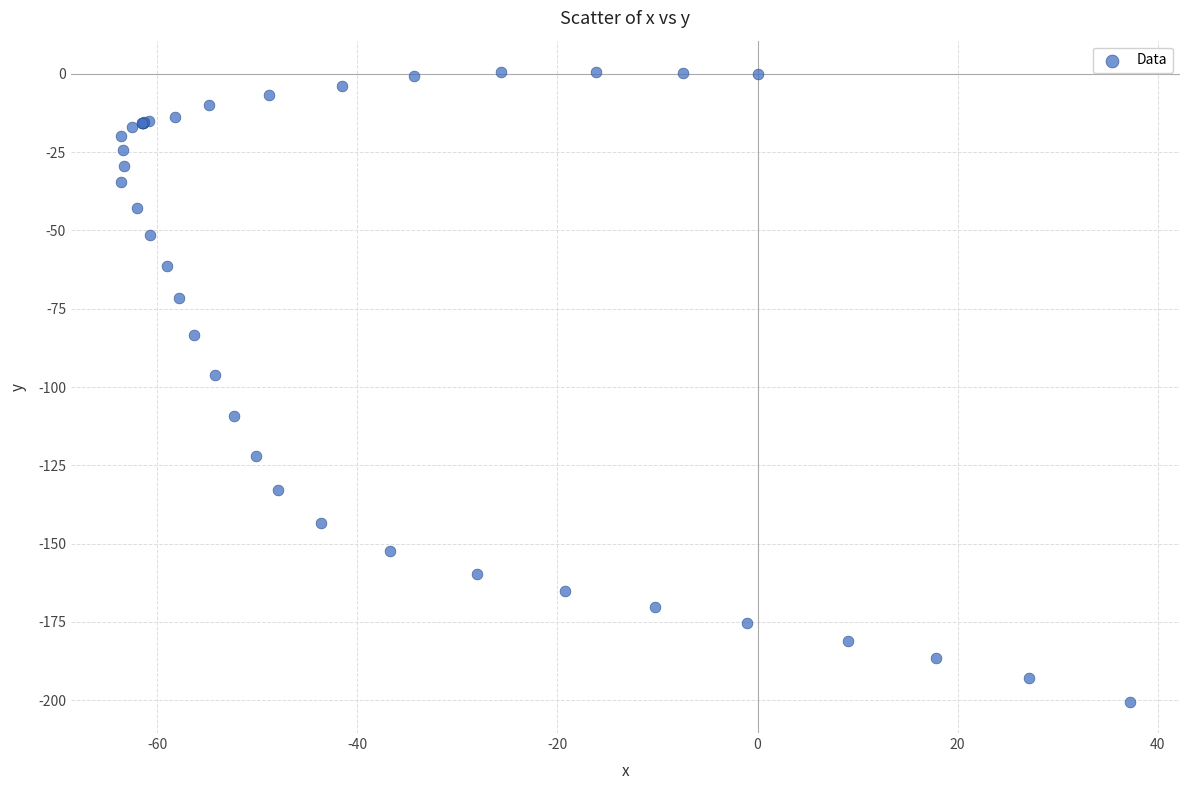

What Y value in the scatter plot is closest to -99?

-96.3